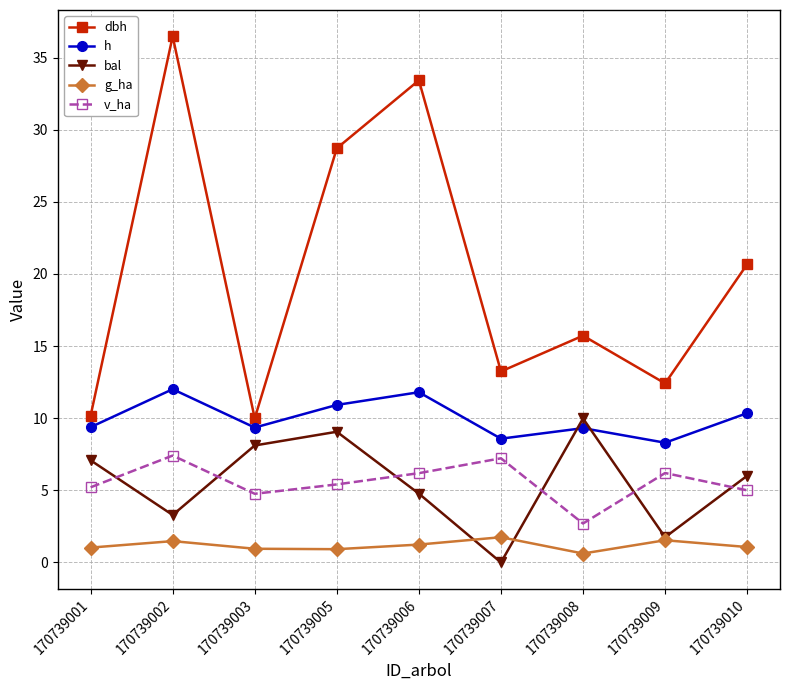

At how many categories does at least one series exceed 0?

9